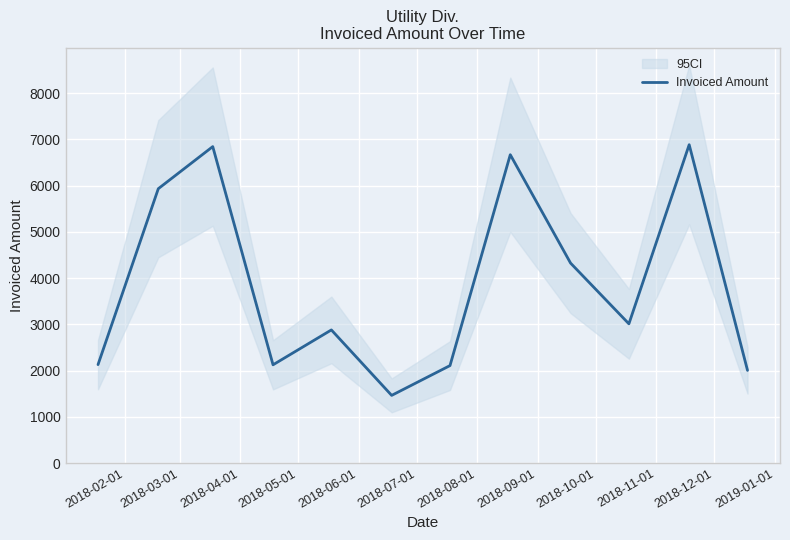

What is the minimum value for Invoiced Amount?

1466